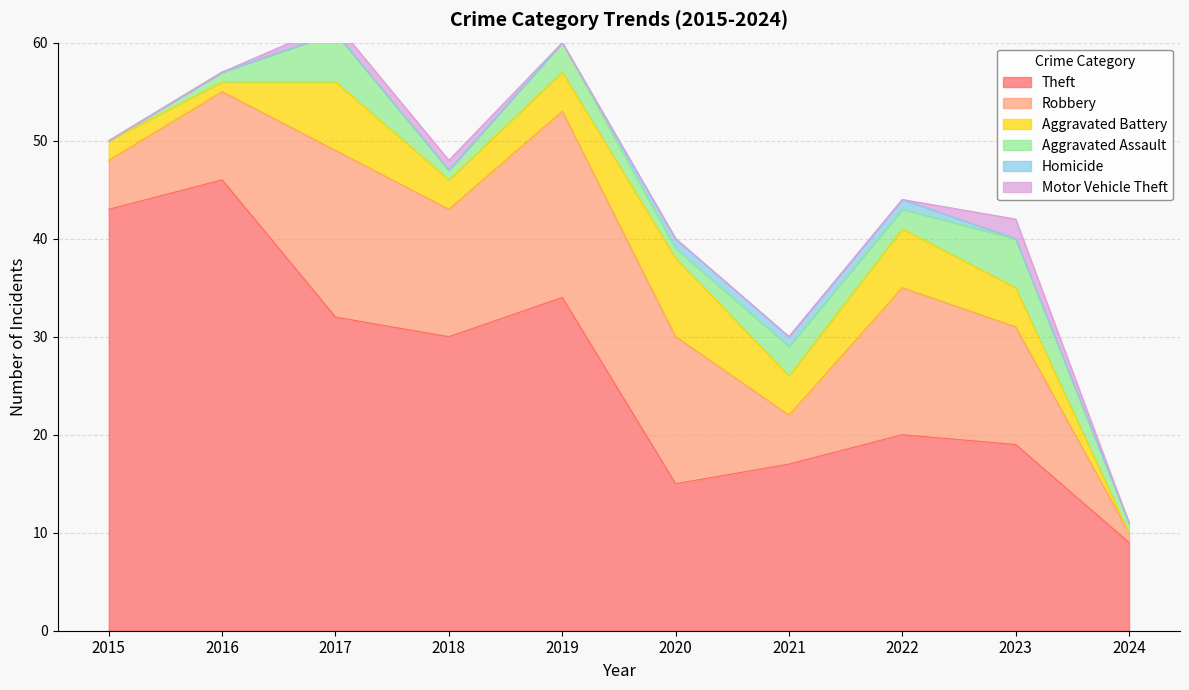

Where is Aggravated Battery nearest to the value 4?

2019